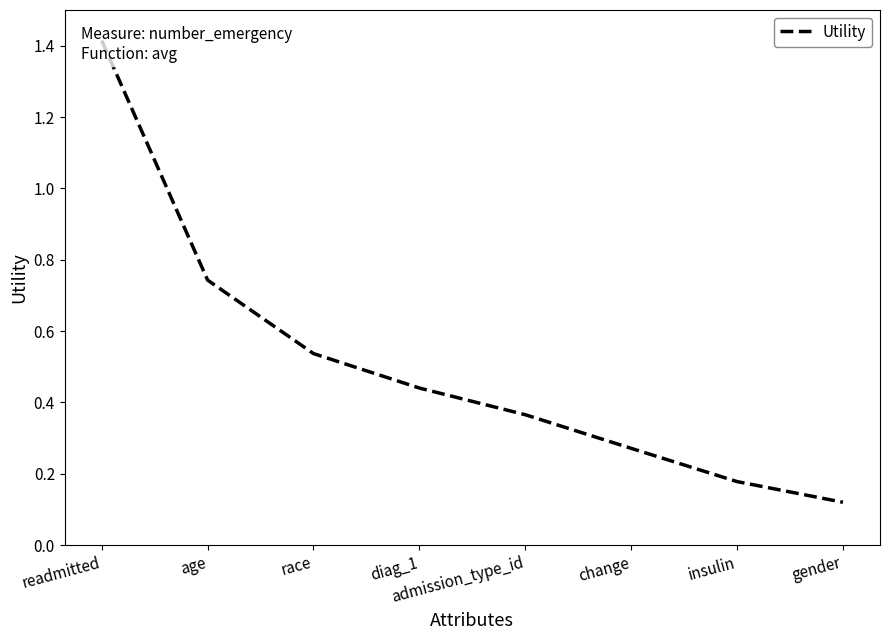

What is the change in value from insulin to gender?

-0.1